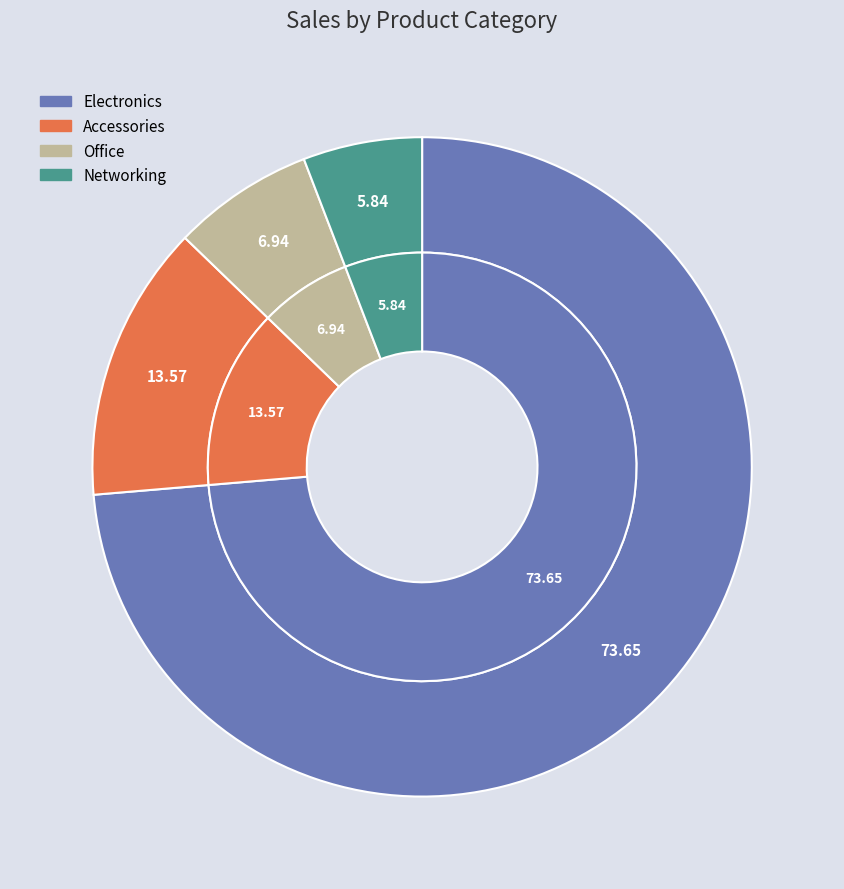

Is it true that Networking is 6% of the pie?

True